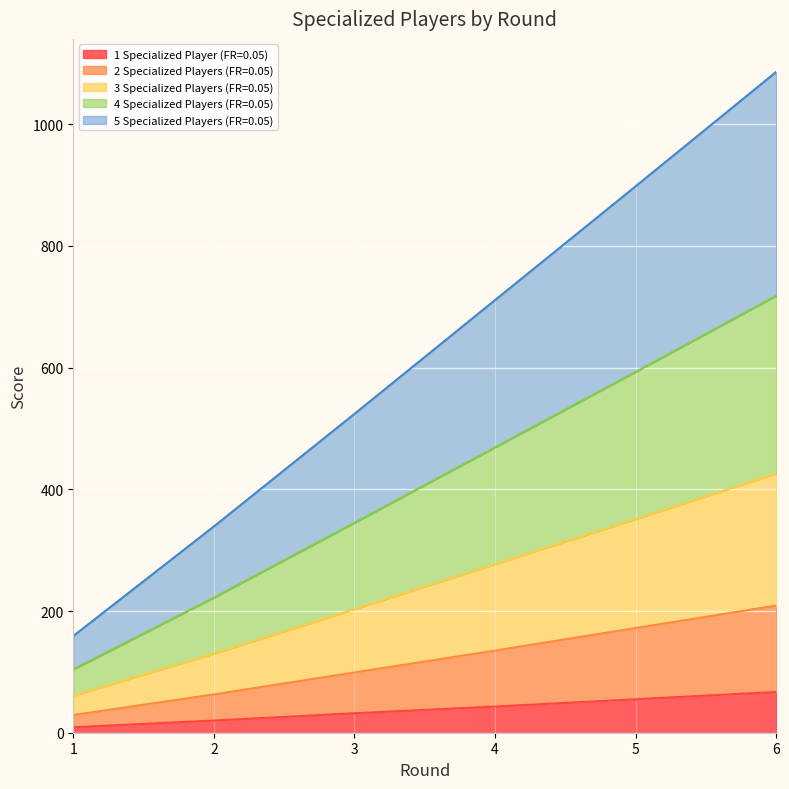

True or false: 5 Specialized Players (FR=0.05) and 4 Specialized Players (FR=0.05) cross at least once.

False